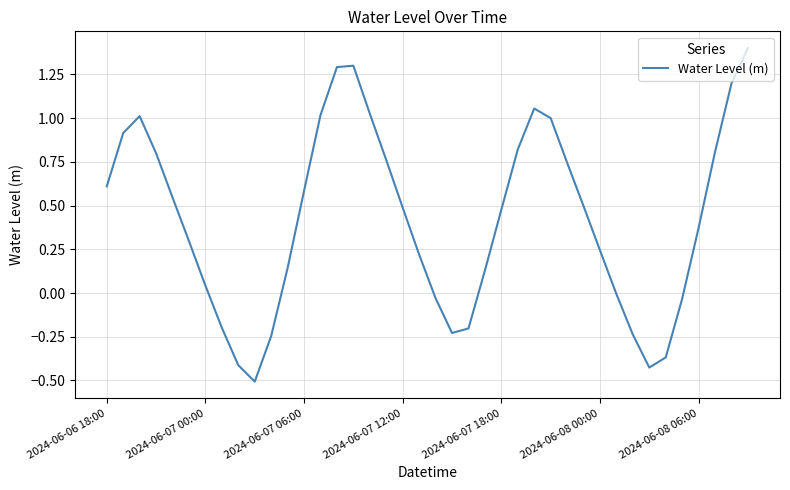

What is the sum of all values?

16.9